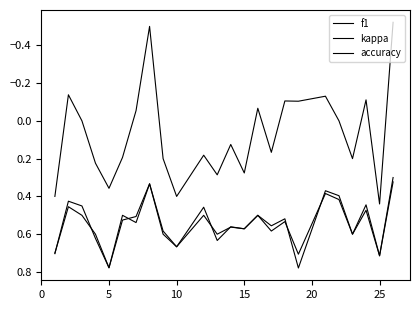

Rank the series by their maximum value, from lowest to highest.

kappa, accuracy, f1